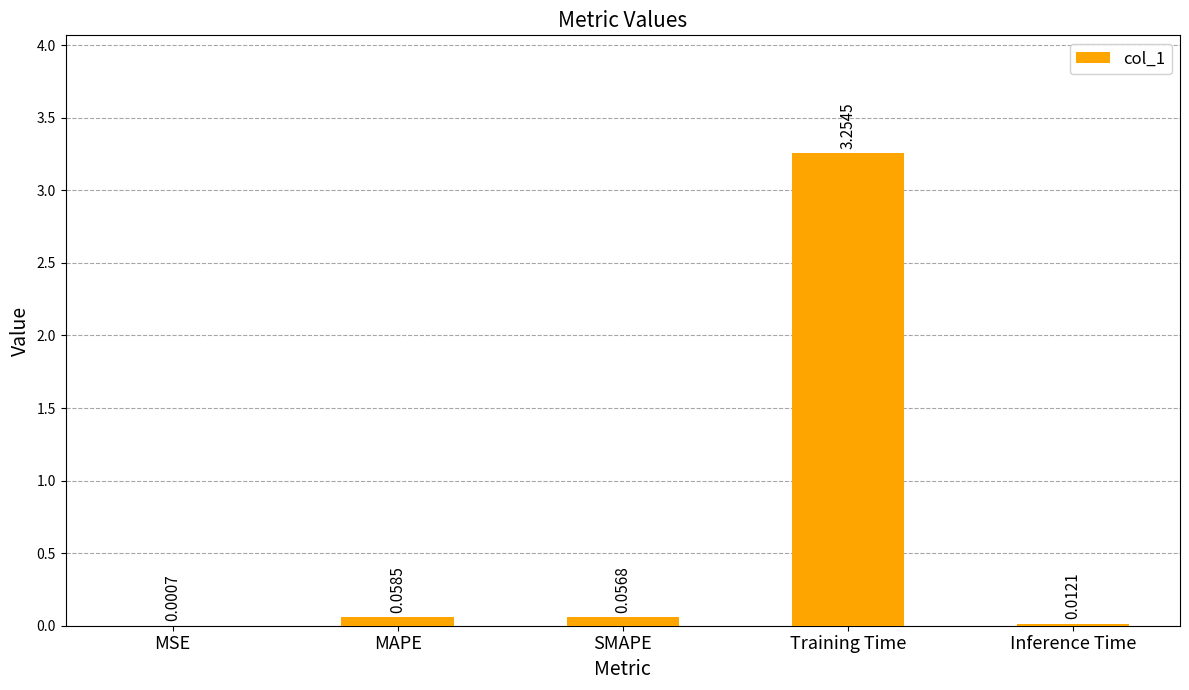

Between Inference Time and SMAPE, which is larger?

SMAPE